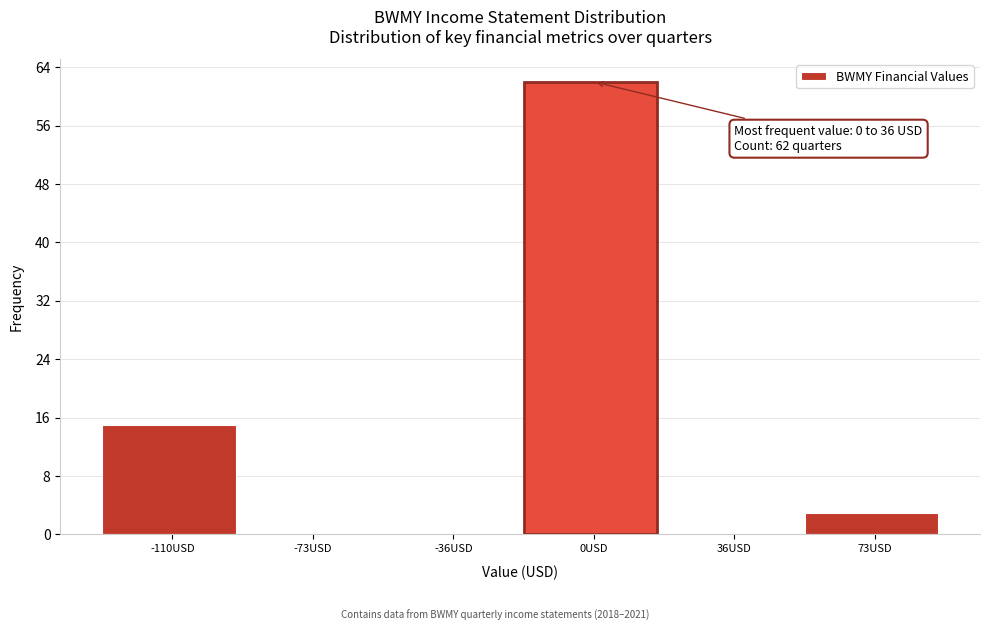

Reading left to right, transcribe all the data shown in this chart.

-110USD=15	-73USD=0	-36USD=0	0USD=62	36USD=0	73USD=3